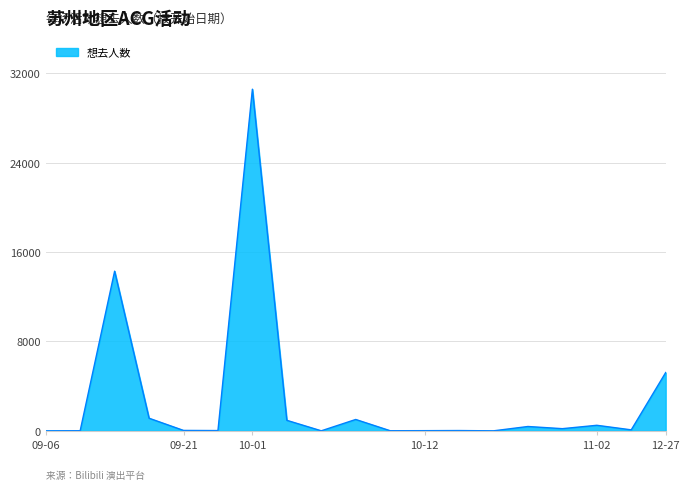

What is the difference between the maximum and minimum values?

30582